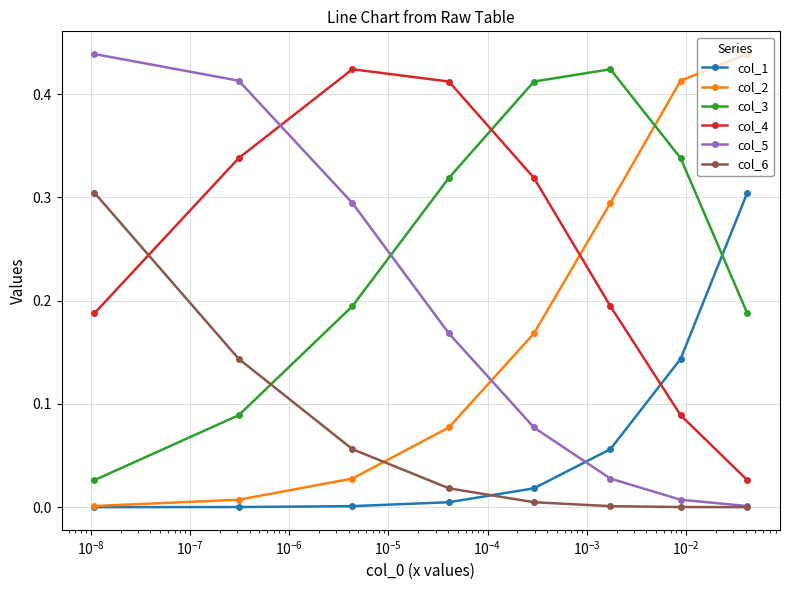

What is the maximum value for col_3?

0.4